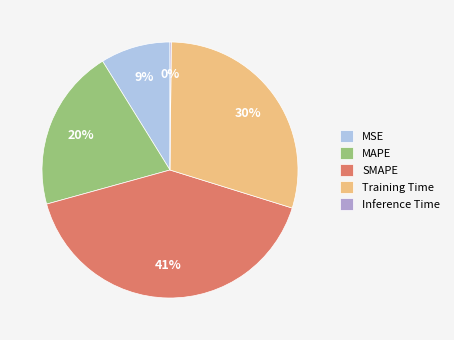

Does any single category account for the majority?

No